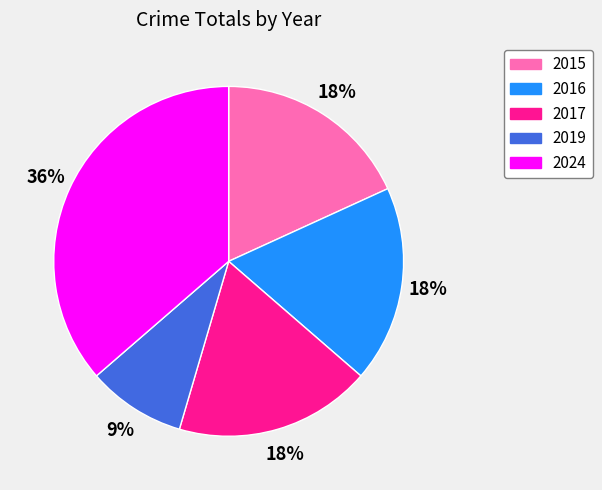

Does any single category account for the majority?

No